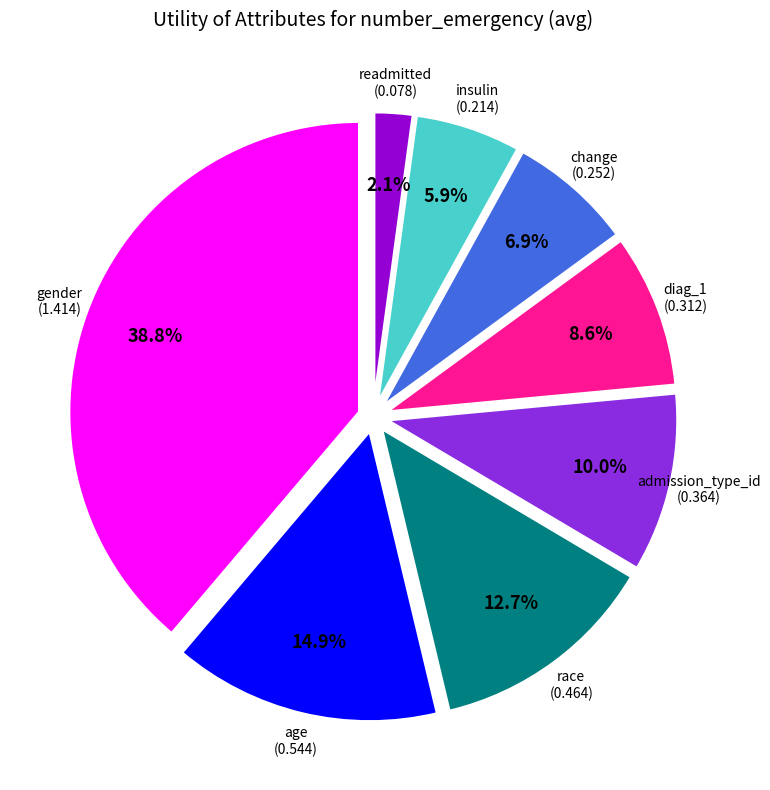

Is there any slice that represents more than half of the pie?

No